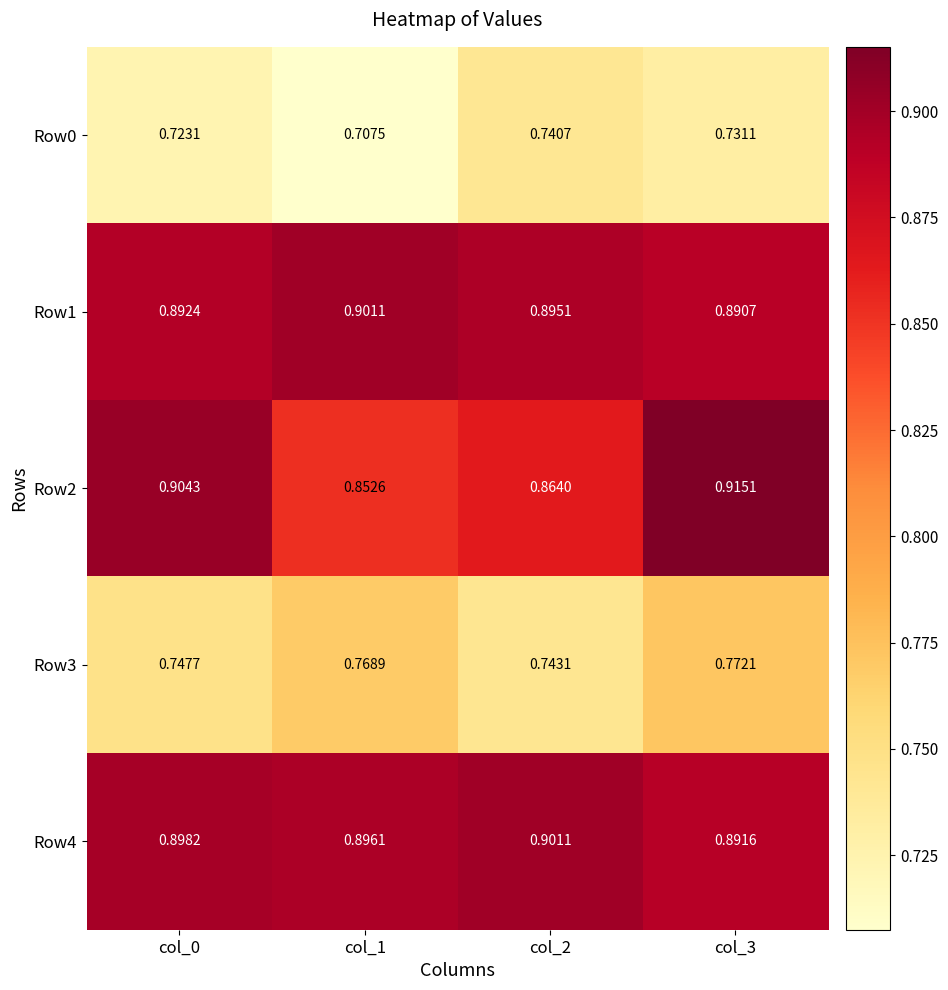

Count the number of categories in the chart.

4